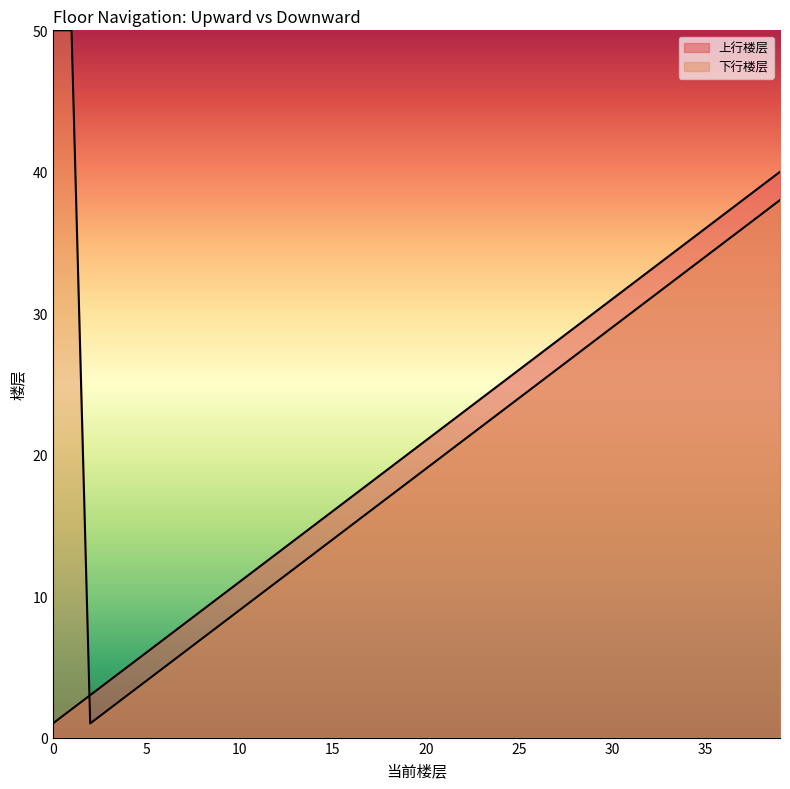

The chart shows a value of 38 at 37. True or false?

True